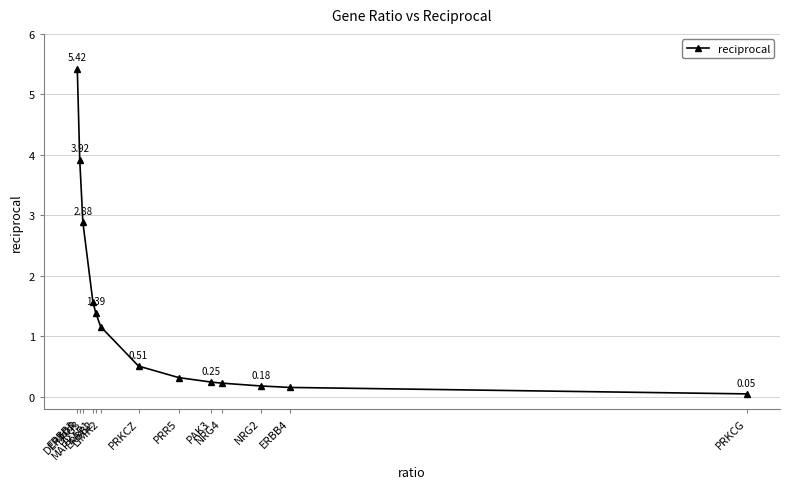

How many lines are shown in the chart?

1